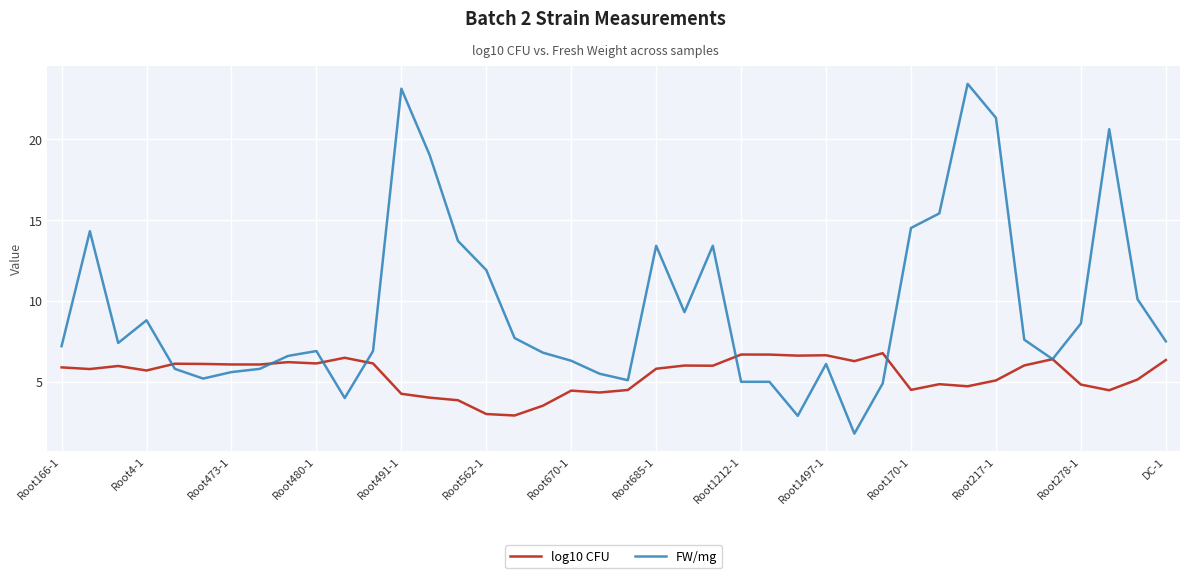

What is the greatest value displayed?

23.4